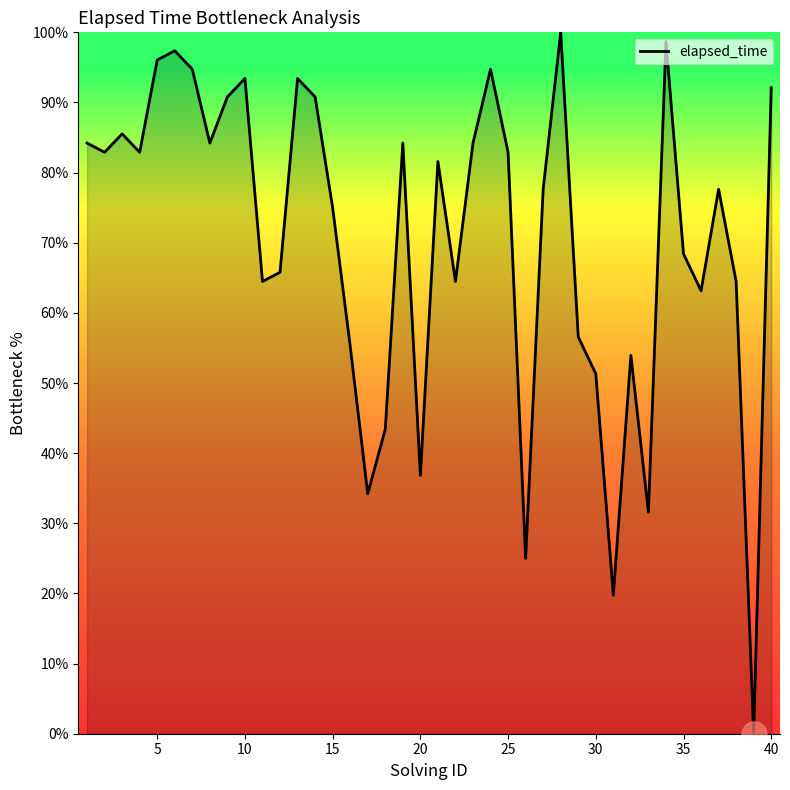

What is the greatest value displayed?

100.0